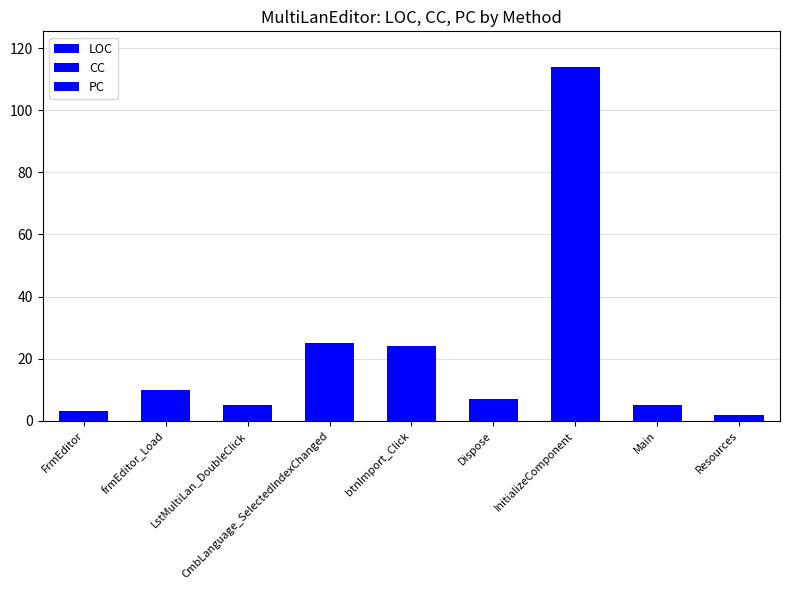

Does the chart contain stacked bars?

No